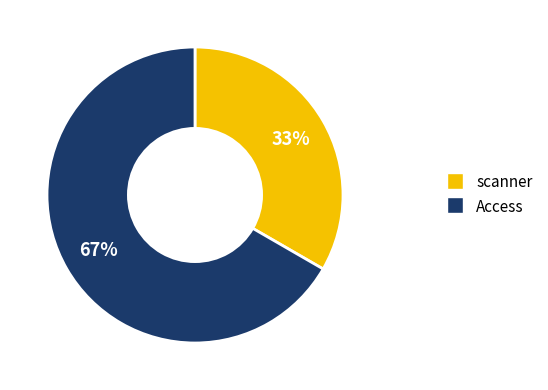

To the nearest percent, what is the combined percentage of scanner and Access?

100%